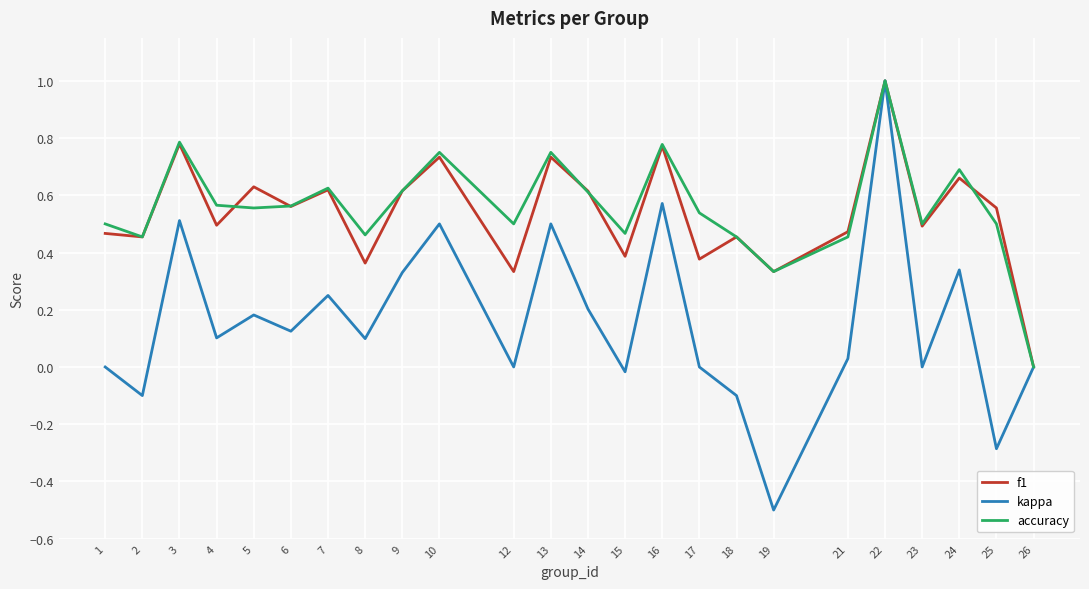

Which series has the widest spread of values?

kappa